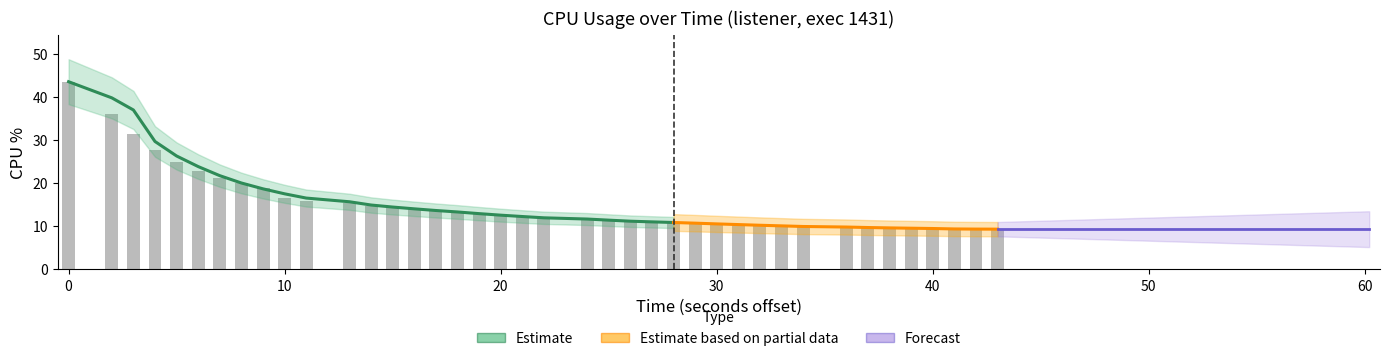

Are the bars horizontal?

No